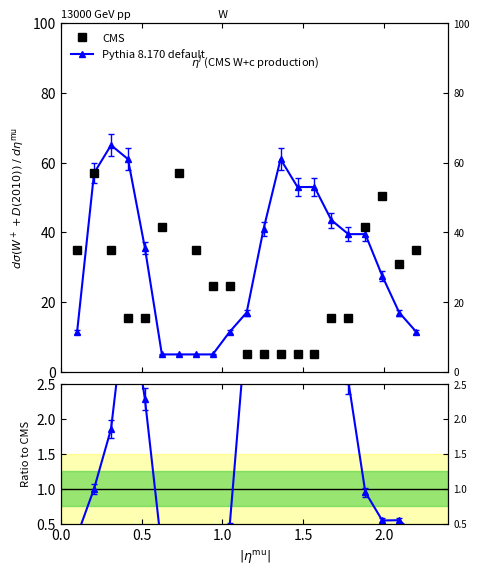

How many data points in Ratio are less than 1?

10